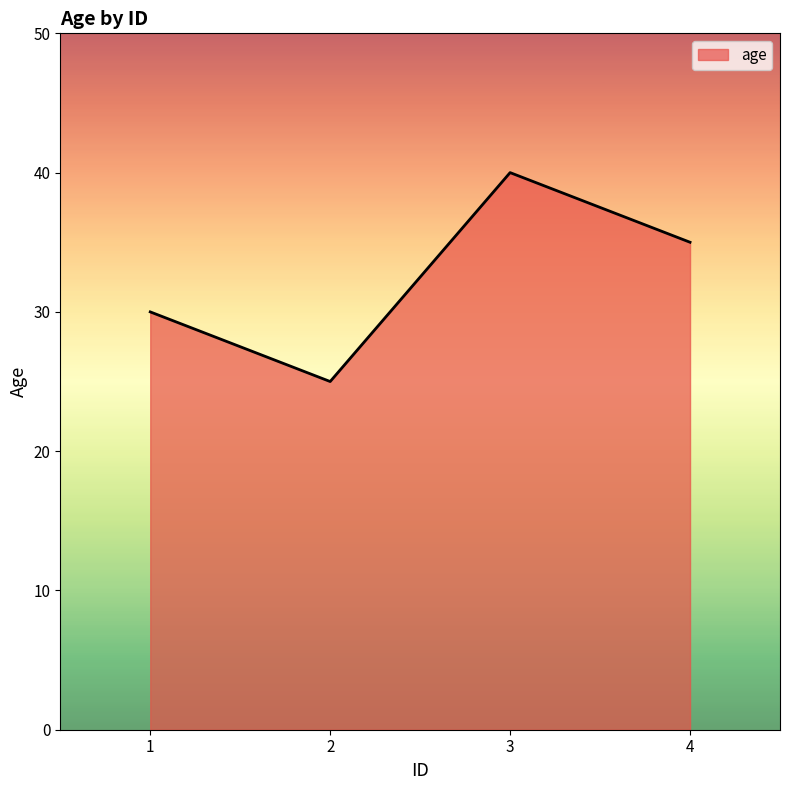

Count the values in the range 30 to 40.

3